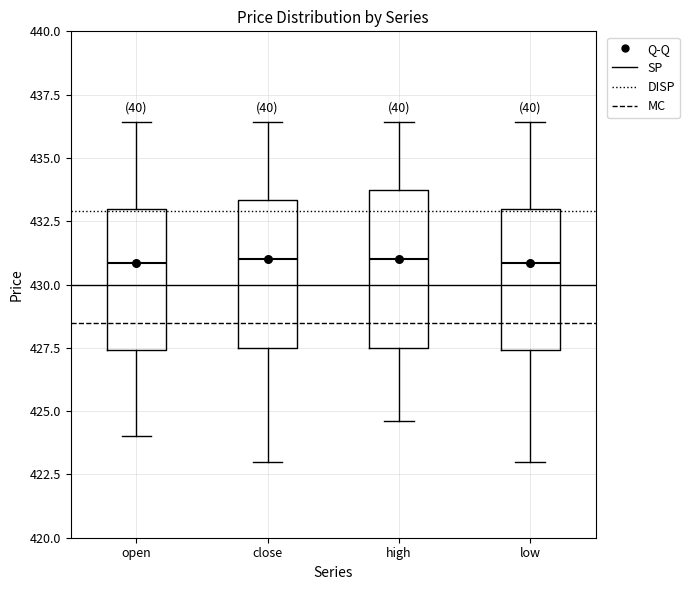

Reading left to right, transcribe this box plot: for each box, give where its median line is, the range the box spans, and where its two whiskers end, as read against the y-axis. The values are not printed on the chart, so give them approximately, as read against the axis.

open: median 431.0, box 427.5 to 433.0, whiskers 424.0 to 436.5
close: median 431.0, box 427.5 to 433.5, whiskers 423.0 to 436.5
high: median 431.0, box 427.5 to 433.5, whiskers 424.5 to 436.5
low: median 431.0, box 427.5 to 433.0, whiskers 423.0 to 436.5